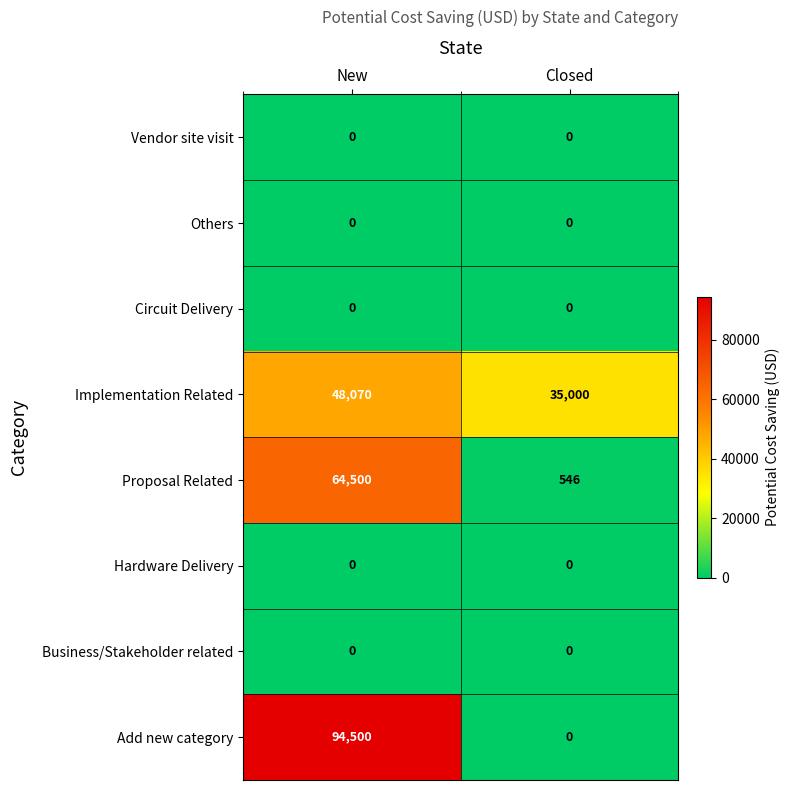

What is the total value across all series at New?

207070